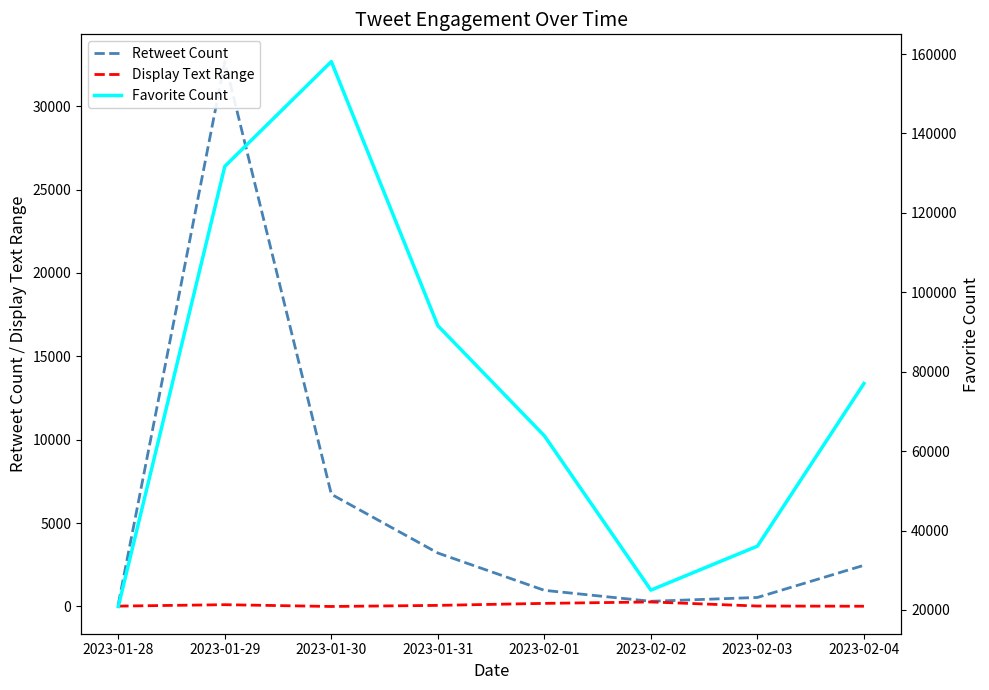

At which category does Favorite Count reach its first local valley?

2023-02-02